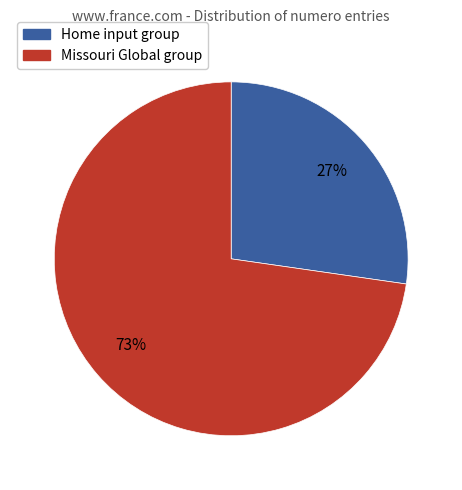

Does any single category account for the majority?

Yes